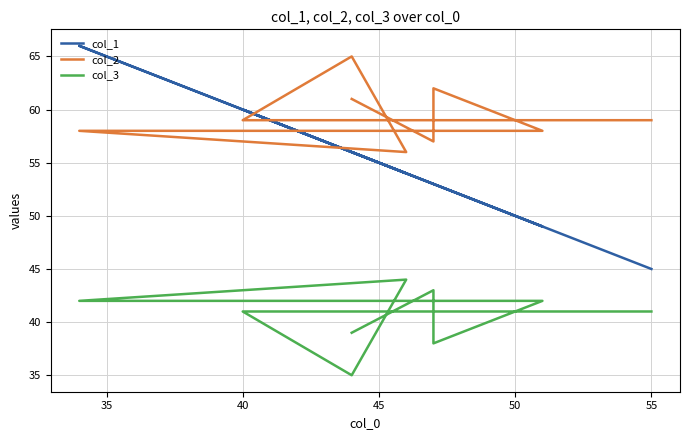

Reading left to right, extract all data points from this chart.

col_1: 45	60	56	54	66	49	53	53	56
col_2: 59	59	65	56	58	58	62	57	61
col_3: 41	41	35	44	42	42	38	43	39